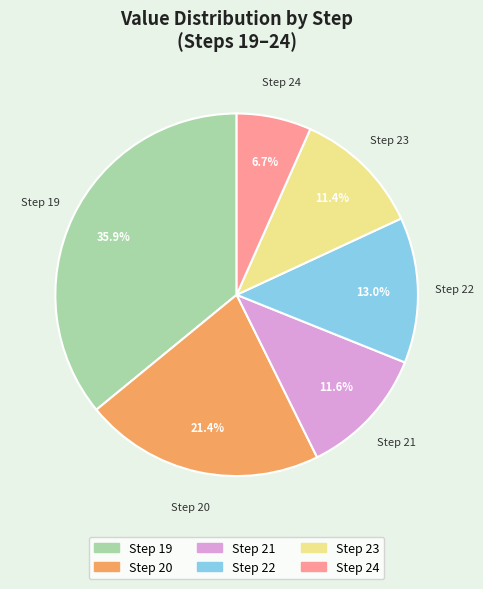

Is there a majority slice in this chart?

No